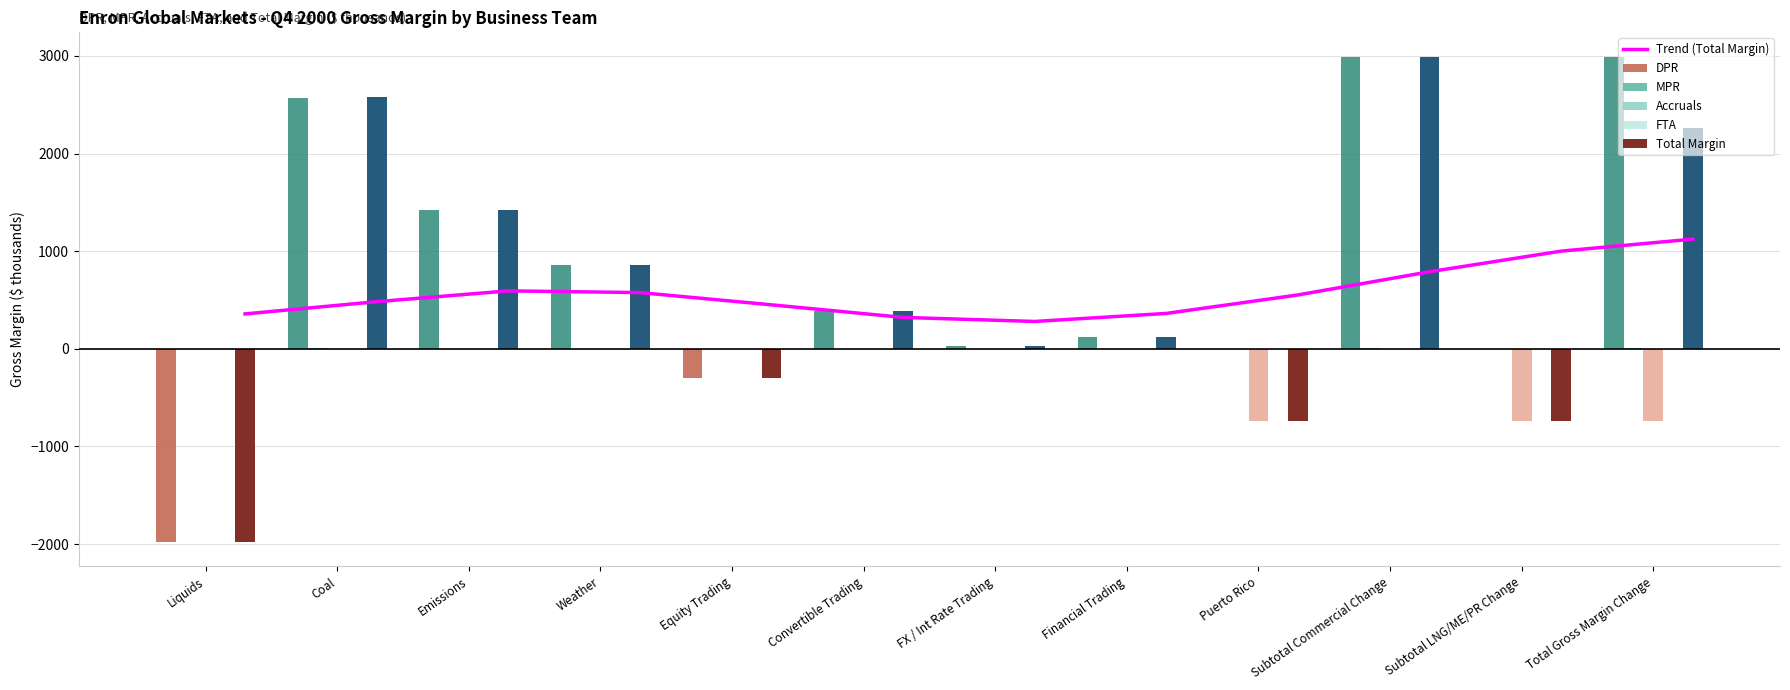

Which label corresponds to the largest value in the chart?

Subtotal Commercial Change